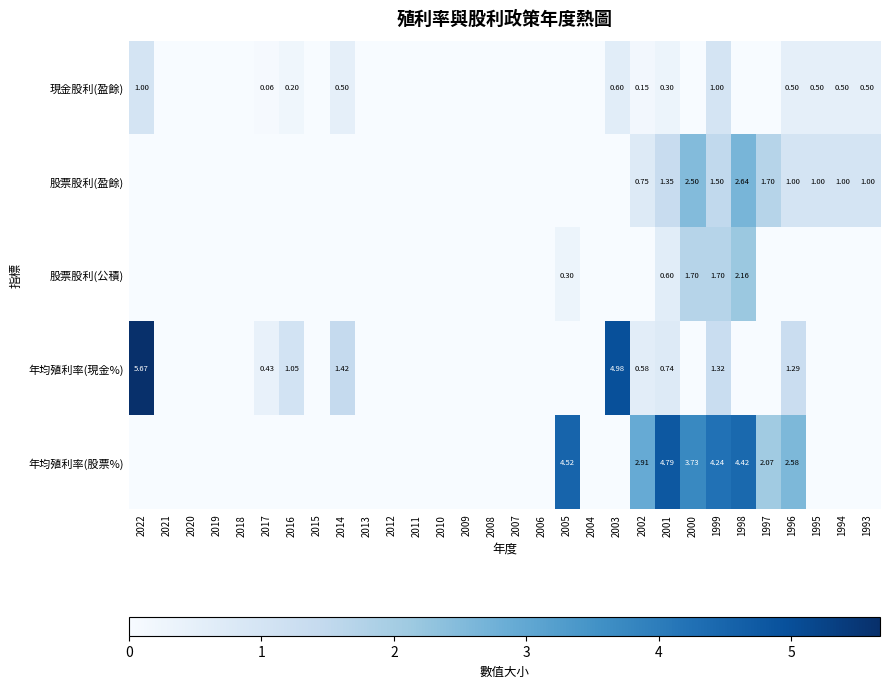

What is the total value across all series at 2003?

5.6